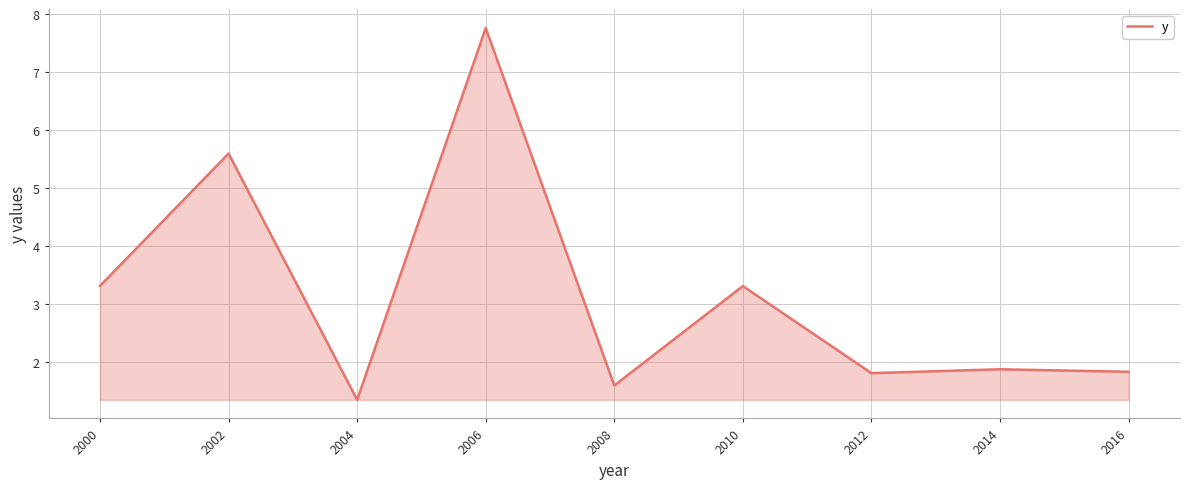

Where is the first local maximum?

2002